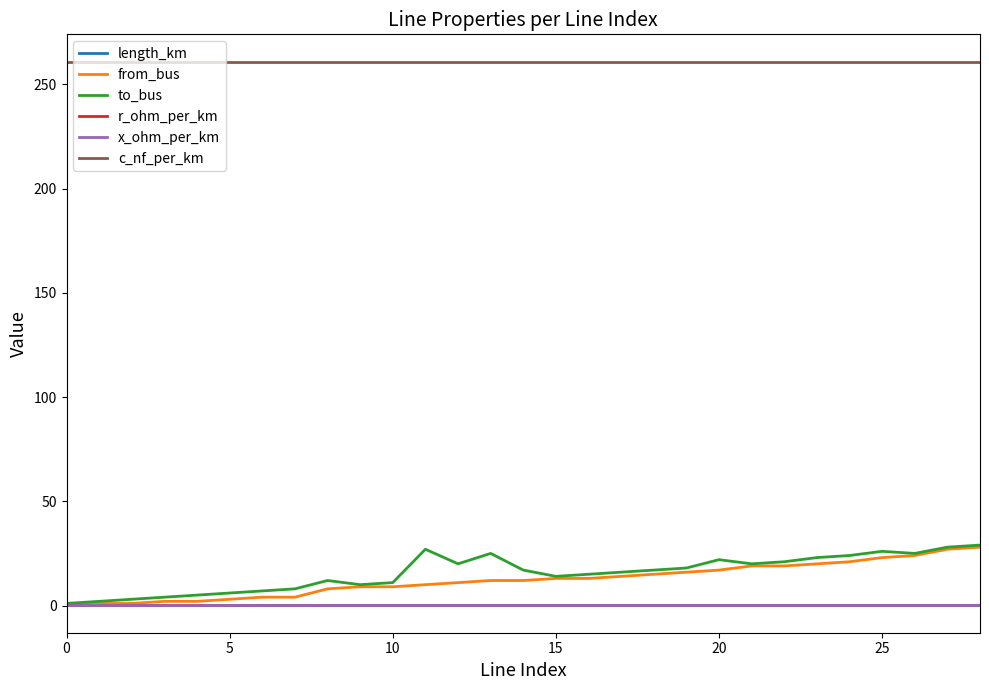

What is the maximum value shown in the chart?

261.0